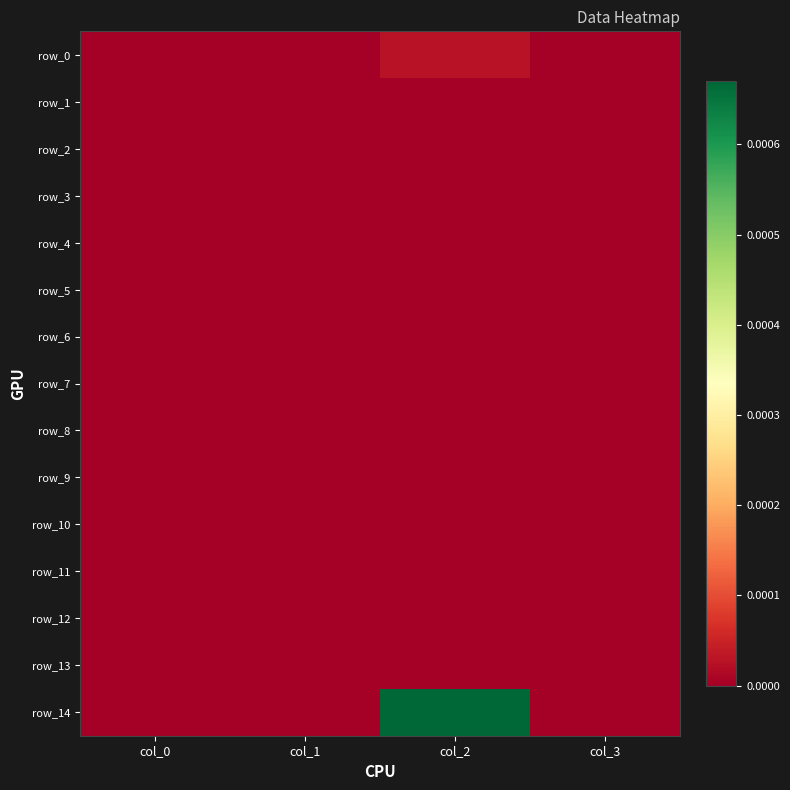

Is the value of row_6 at col_0 greater than the value of row_12 at col_2?

No